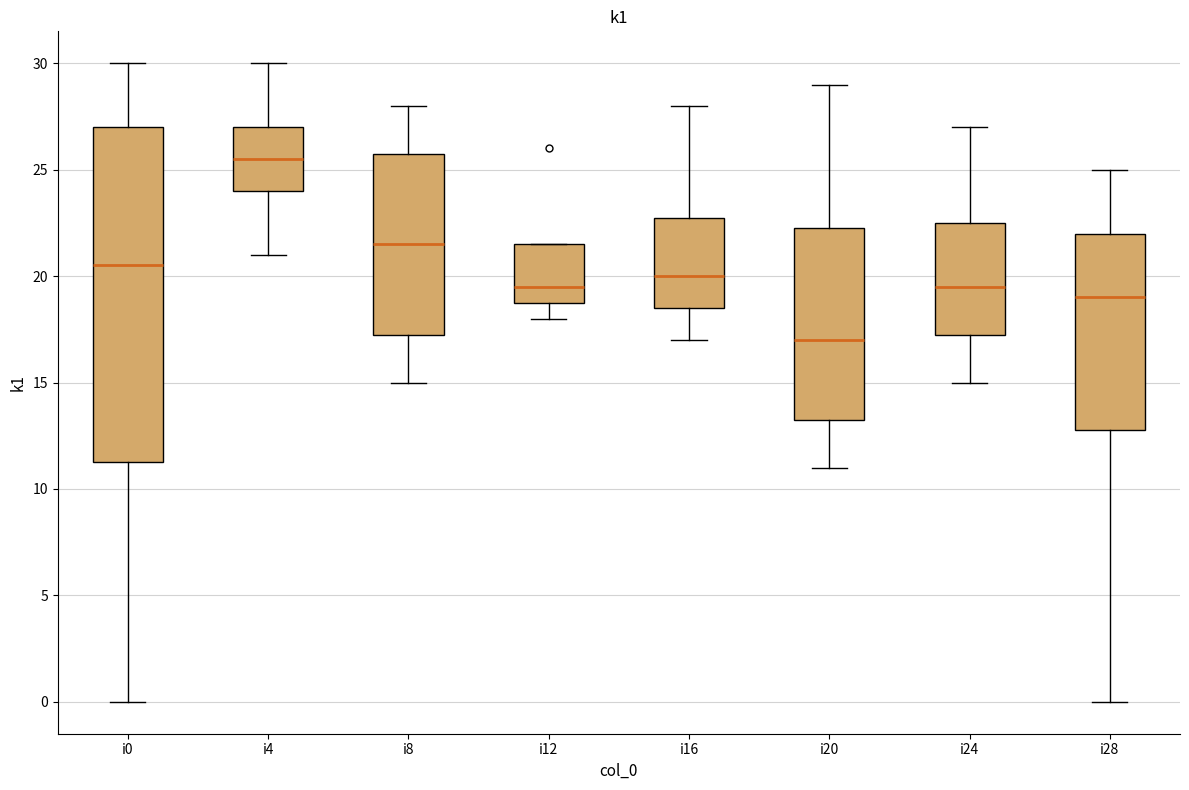

Which box's median line is the lowest?

i20